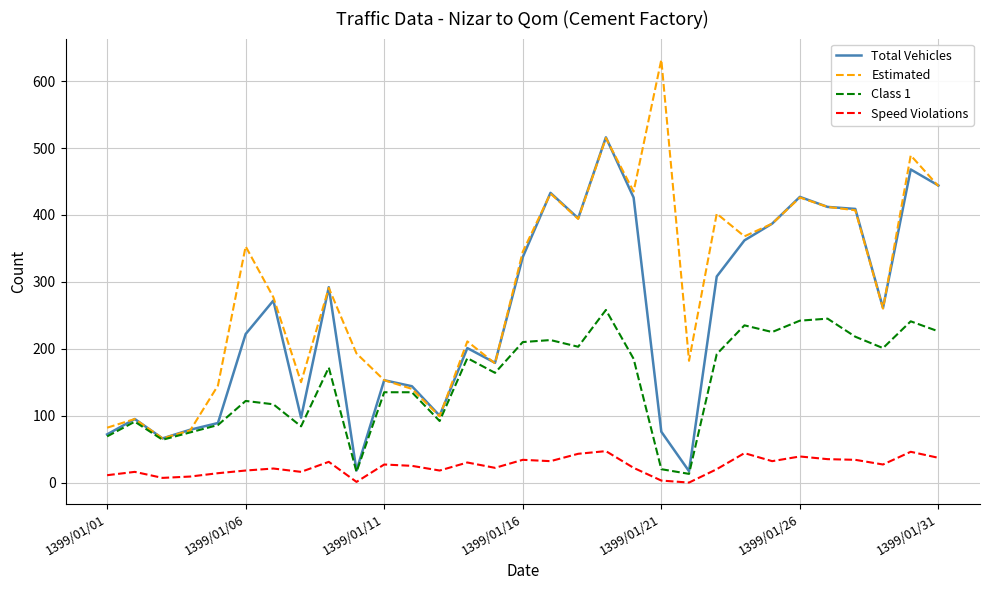

How many lines are shown in the chart?

4